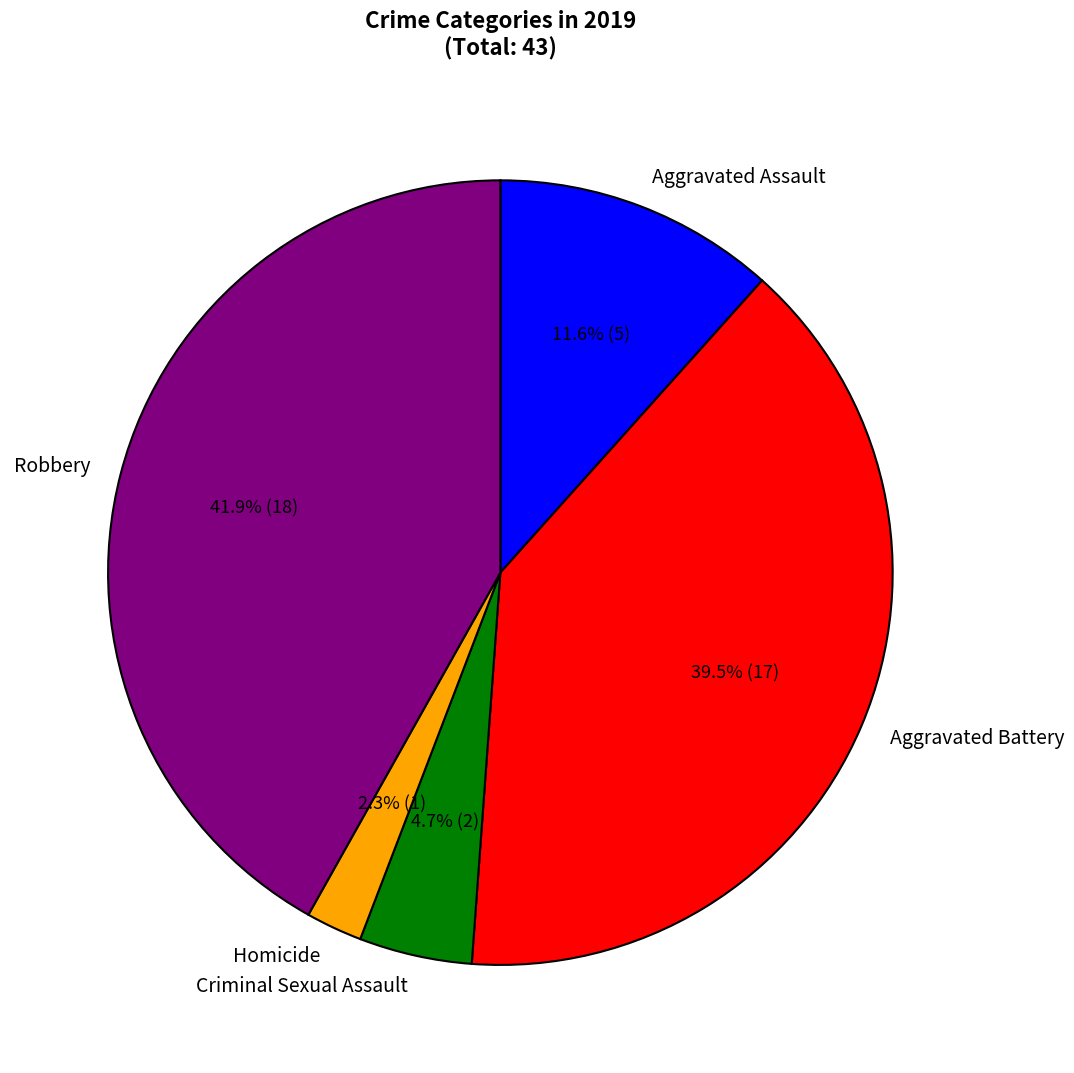

Do Homicide and Robbery together represent more than half of the pie?

No